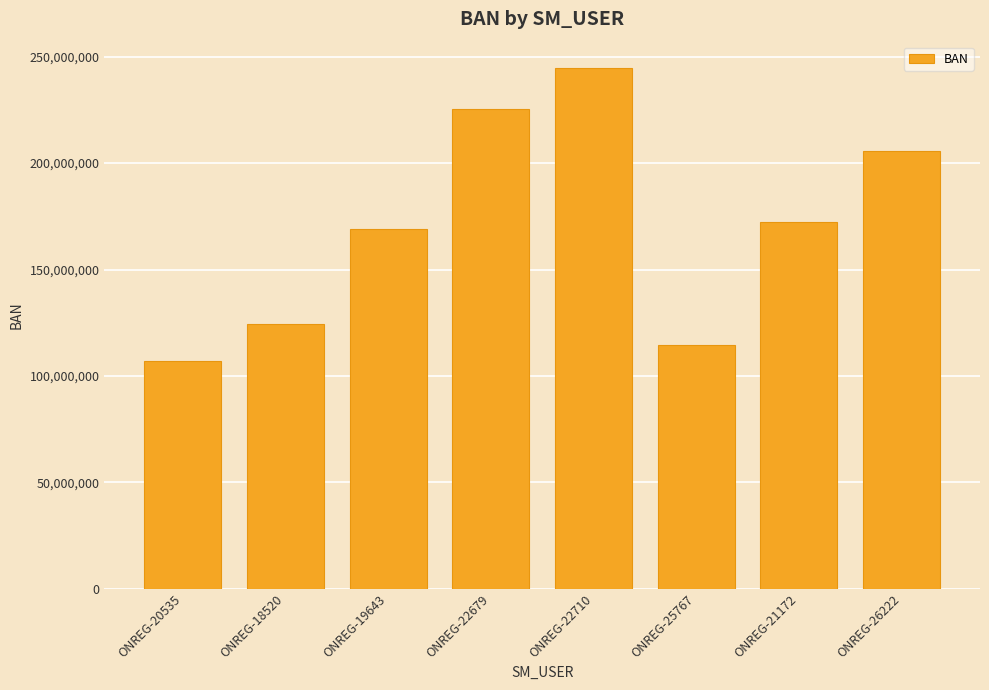

What is the sum of all values?

1363562202